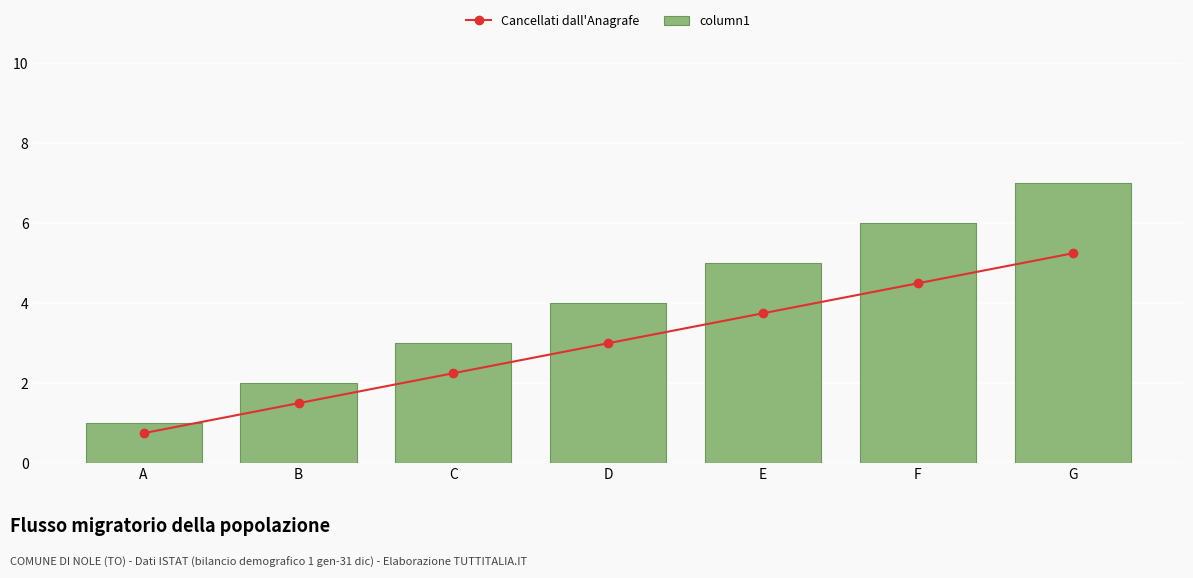

Which series has the widest spread of values?

column1